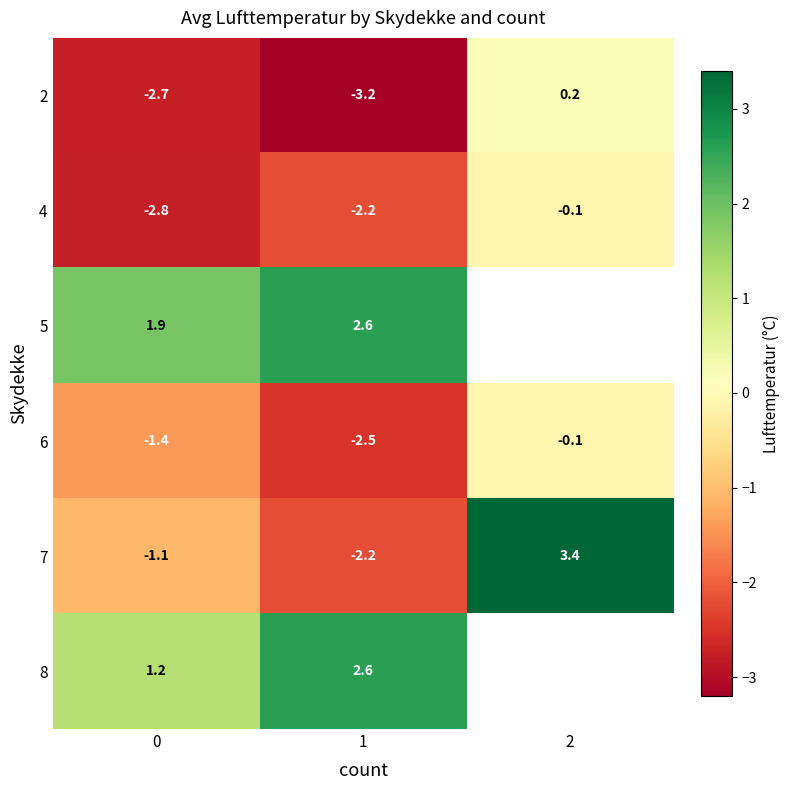

Rank the series at 2 from highest to lowest value.

row_4, row_0, row_5, row_1, row_2, row_3